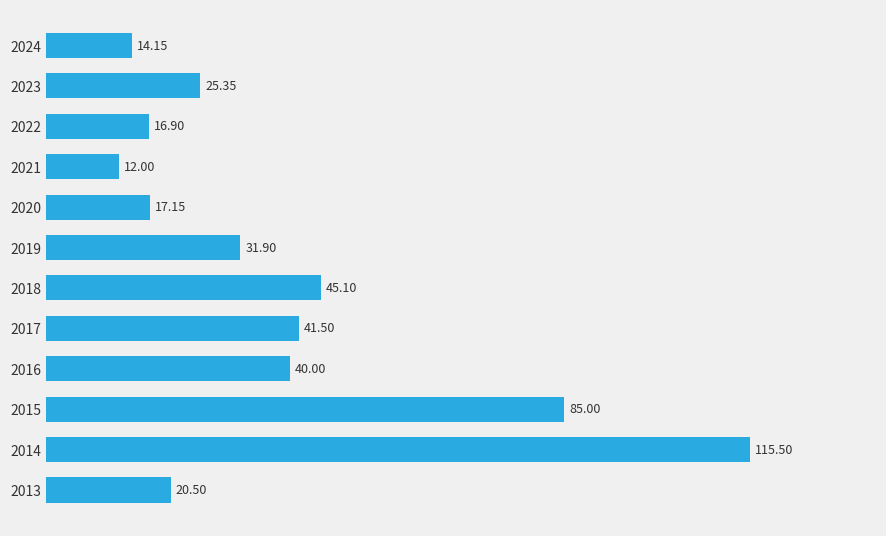

How many series are shown in this chart?

1